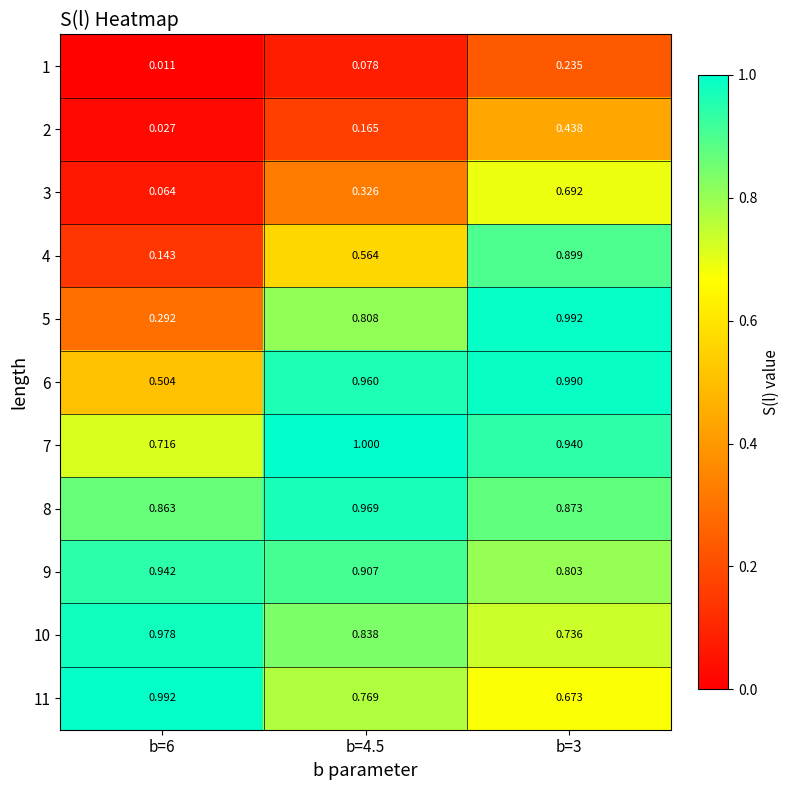

Is the value of 4 at b=3 greater than the value of 2 at b=6?

Yes